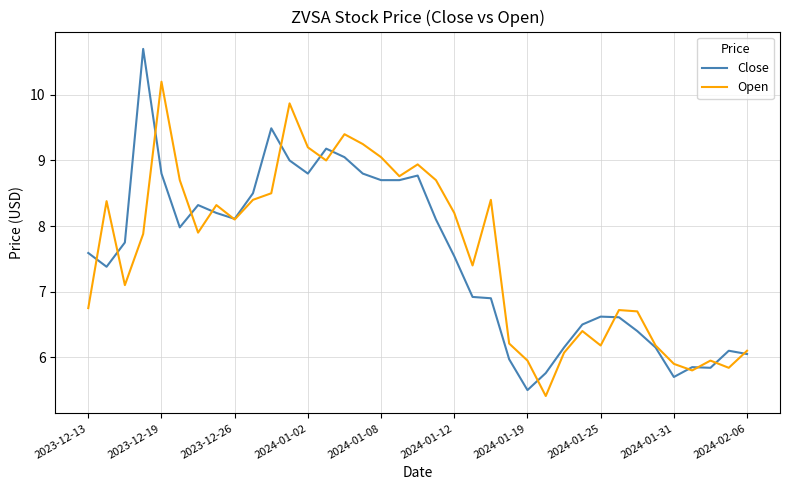

Rank the series by their maximum value, from lowest to highest.

Open, Close